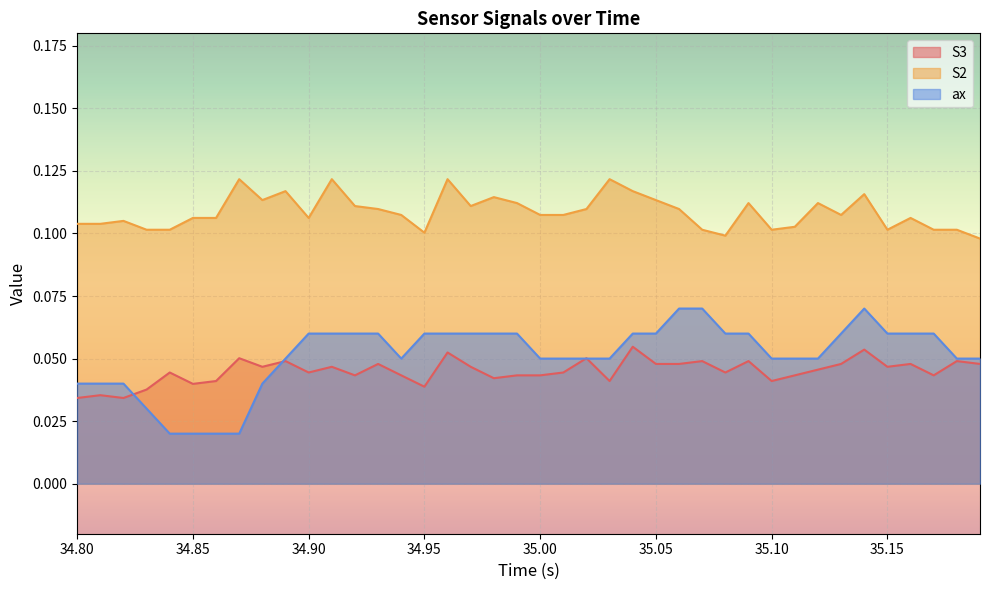

Which series has the widest spread of values?

ax